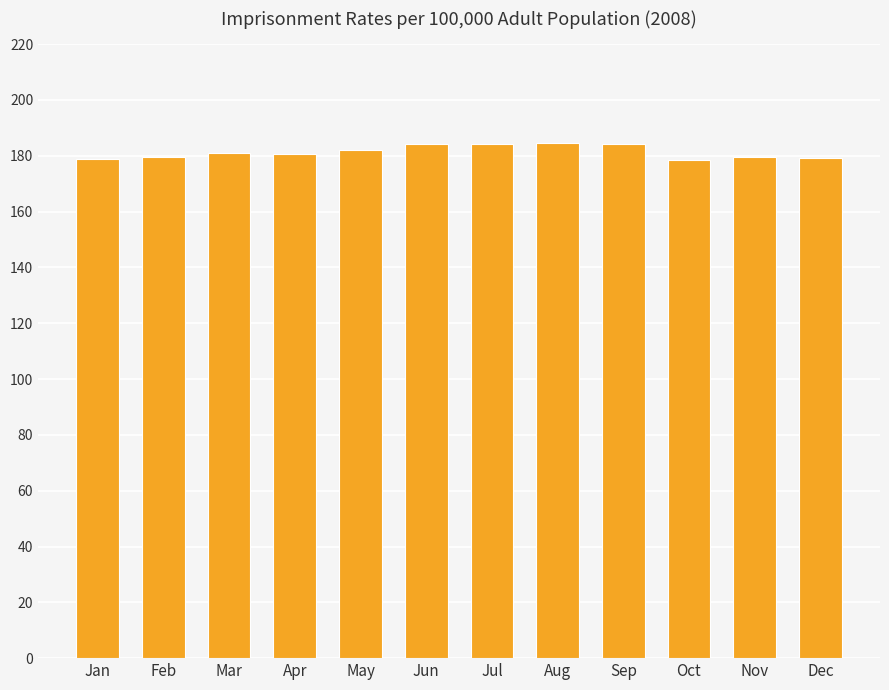

What is the ratio of the value at Apr to the value at Dec?

1.0